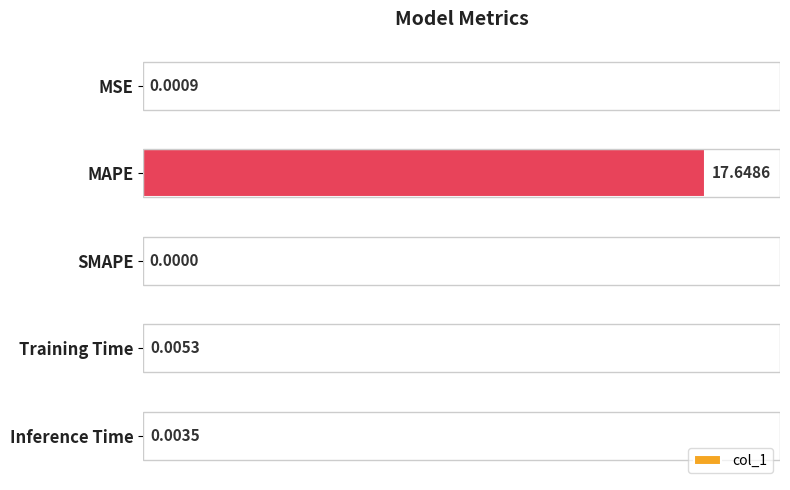

What is the sum of all values?

17.7